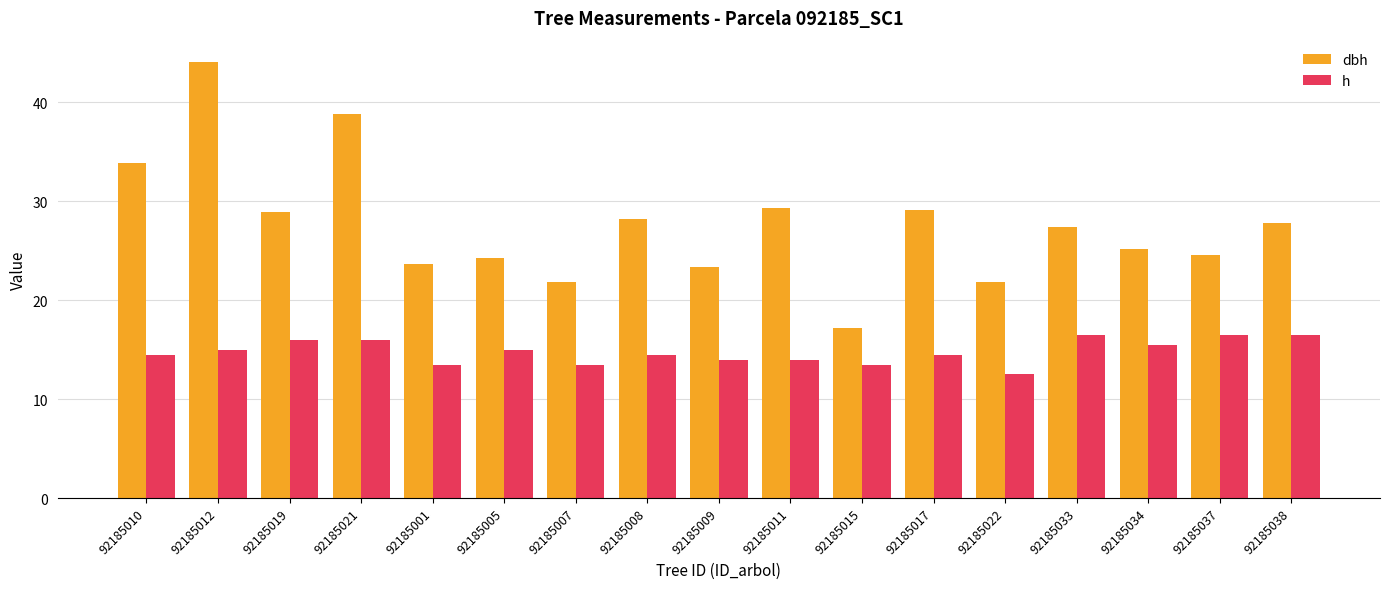

Which series has the widest spread of values?

dbh